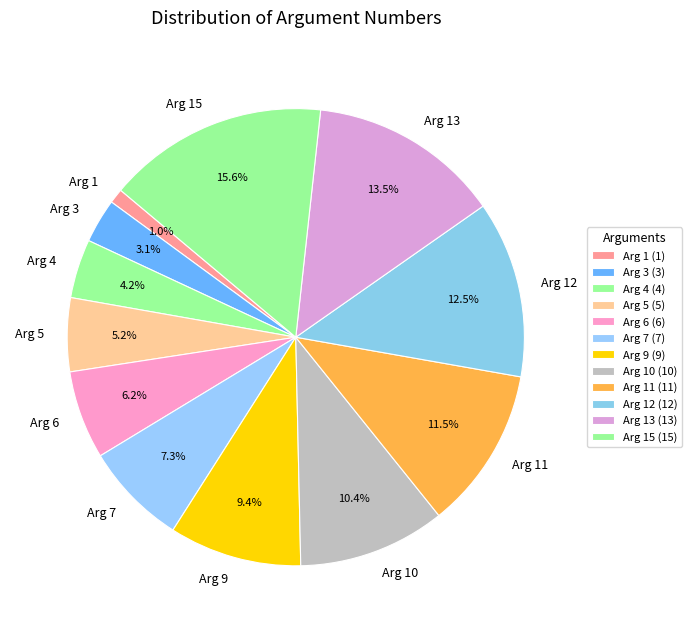

To the nearest percent, what portion does Arg 1 represent?

1%